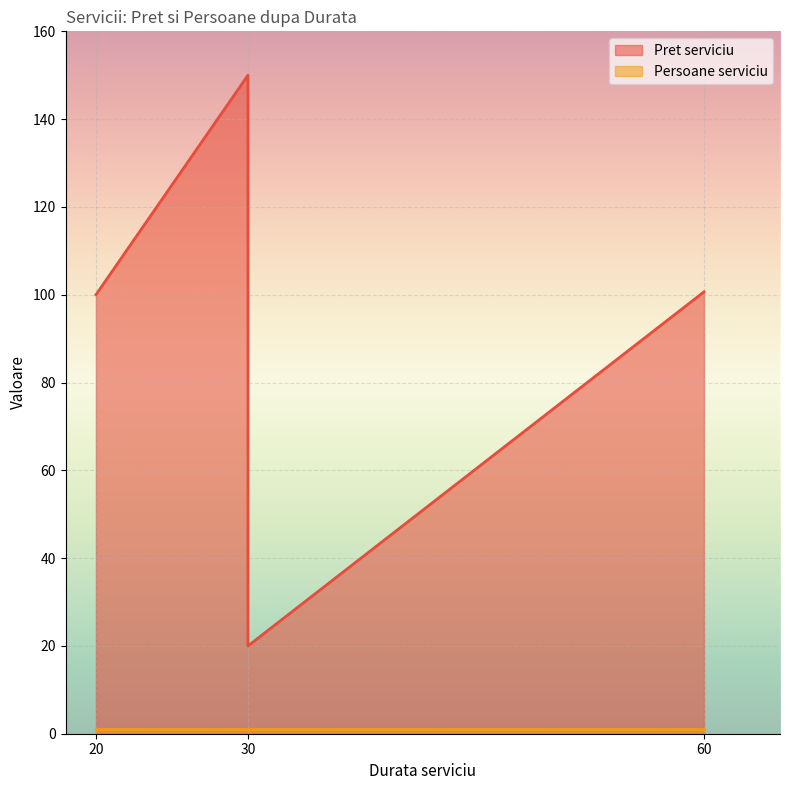

Which has a higher value, 60 or 20?

60